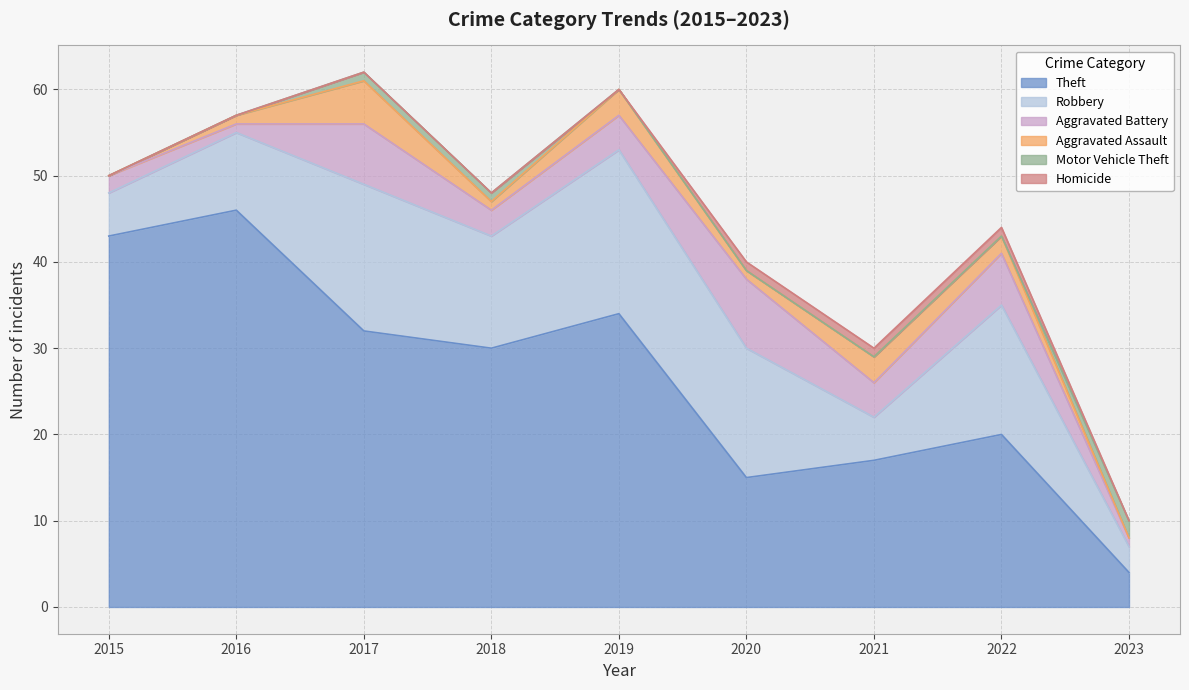

How many times do Motor Vehicle Theft and Aggravated Battery cross each other?

1